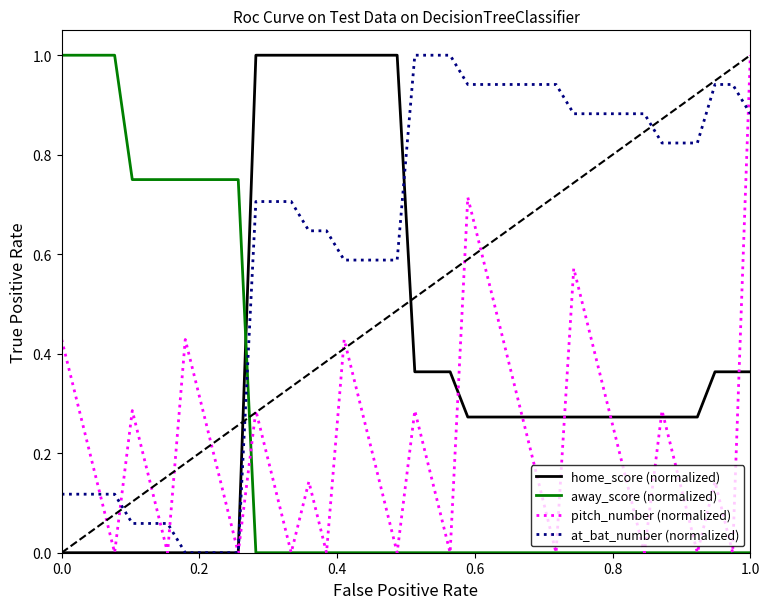

What is the difference between the second highest and second lowest values in the home_score (normalized) series?

1.0